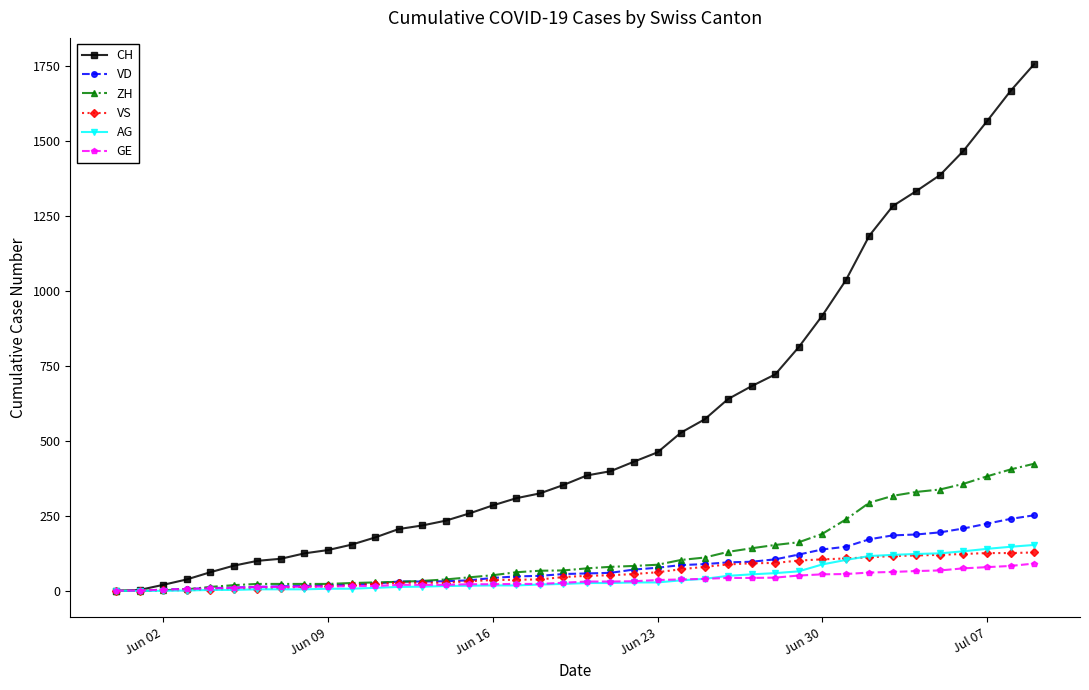

What is the maximum value for AG?

153